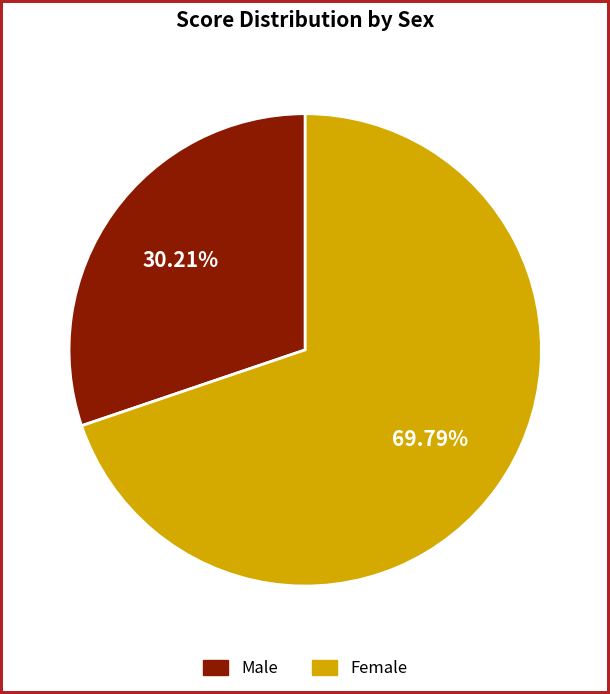

Is Female the majority of the pie?

Yes